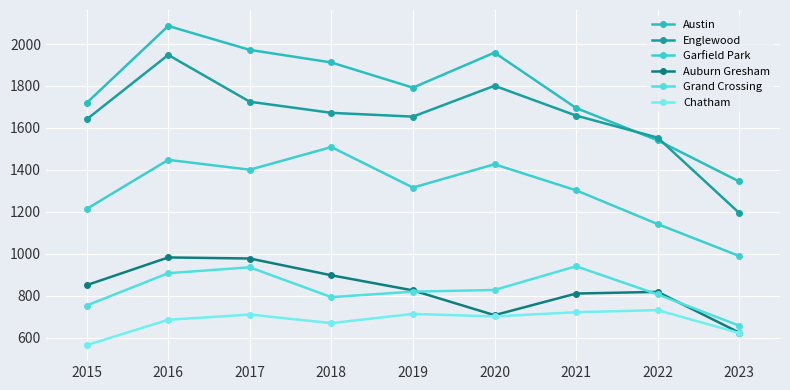

Where does the Auburn Gresham series first go above 826?

2015